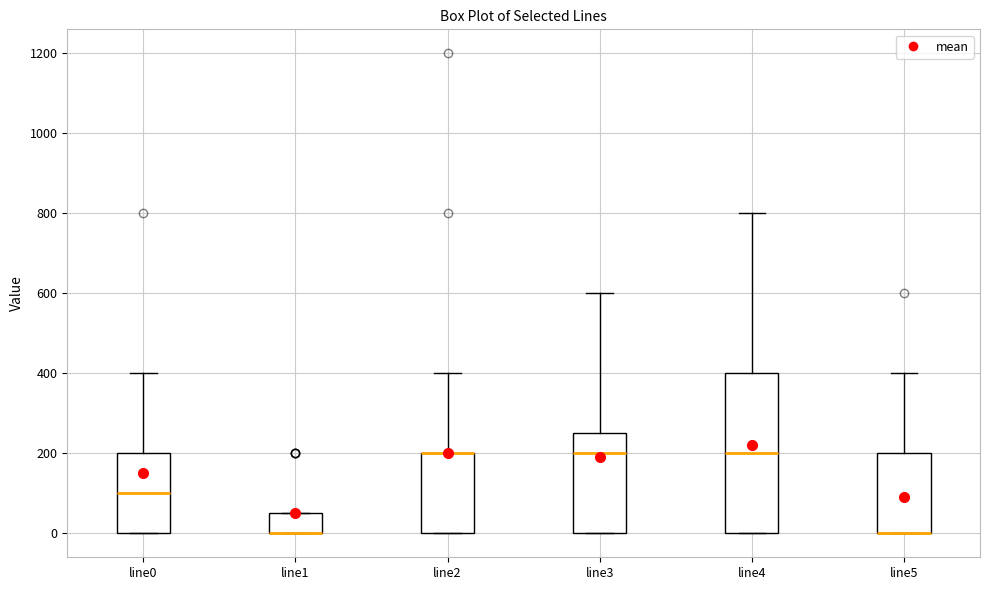

Reading left to right, read every box against the y-axis: the position of its median line, the range the box covers, and the ends of its whiskers. The values are not printed on the chart, so give them approximately, as read against the axis.

line0: median 100, box 0 to 200, whiskers 0 to 400
line1: median 0 (drawn on the box's lower edge), box 0 to 60, whiskers 0 to 60
line2: median 200 (drawn on the box's upper edge), box 0 to 200, whiskers 0 to 400
line3: median 200, box 0 to 260, whiskers 0 to 600
line4: median 200, box 0 to 400, whiskers 0 to 800
line5: median 0 (drawn on the box's lower edge), box 0 to 200, whiskers 0 to 400